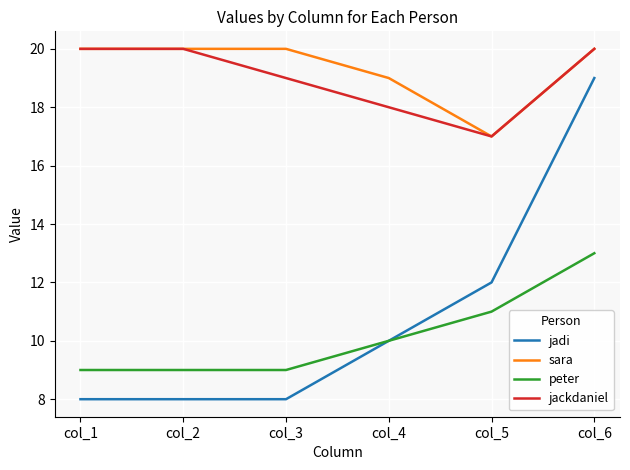

Reading left to right, list all the values displayed in this chart.

jadi: 8	8	8	10	12	19
sara: 20	20	20	19	17	20
peter: 9	9	9	10	11	13
jackdaniel: 20	20	19	18	17	20